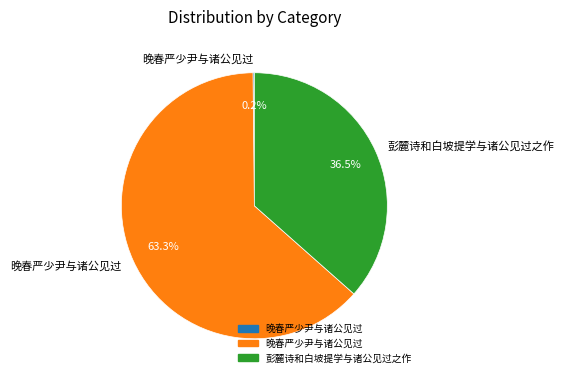

Is there any slice that represents more than half of the pie?

Yes